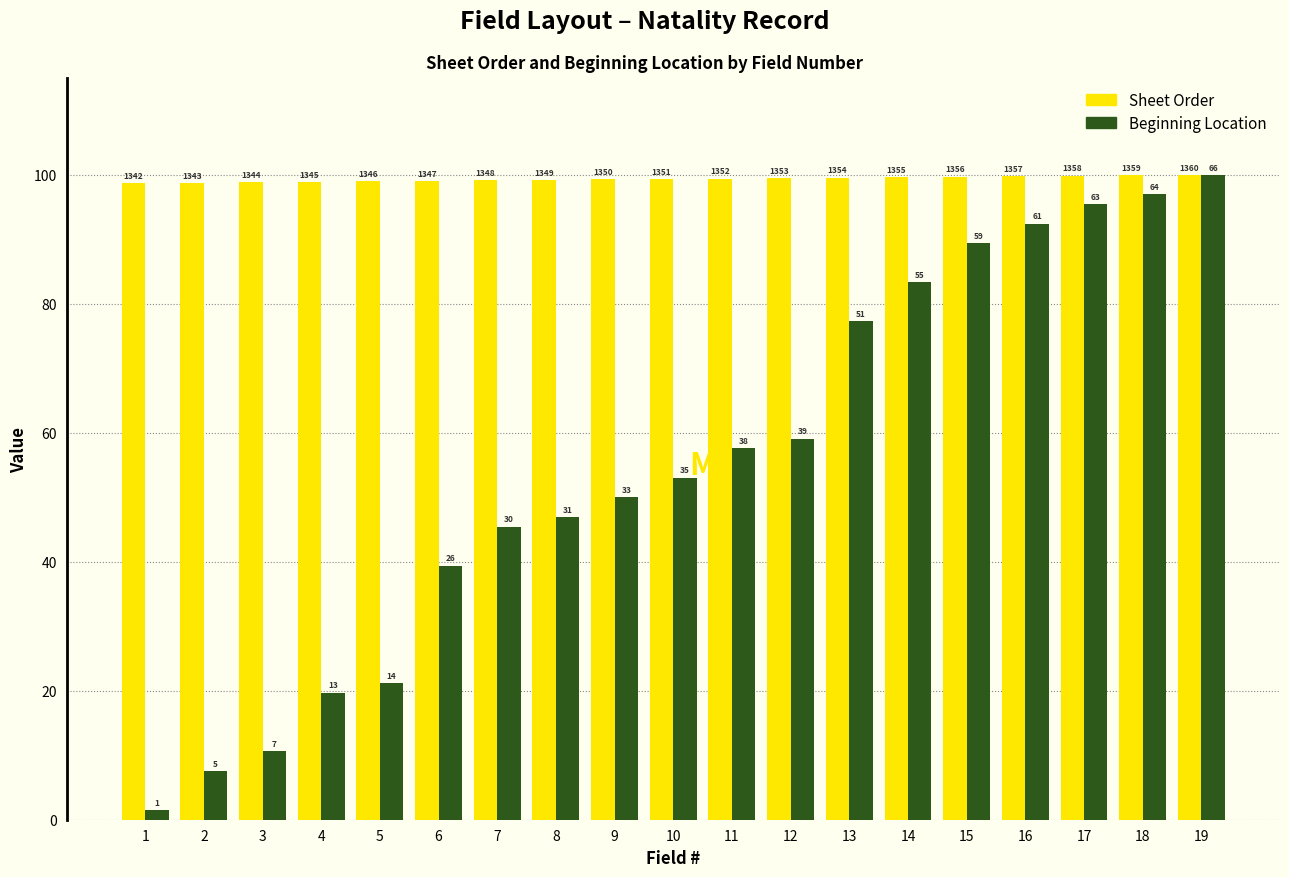

How many groups of bars are there?

19